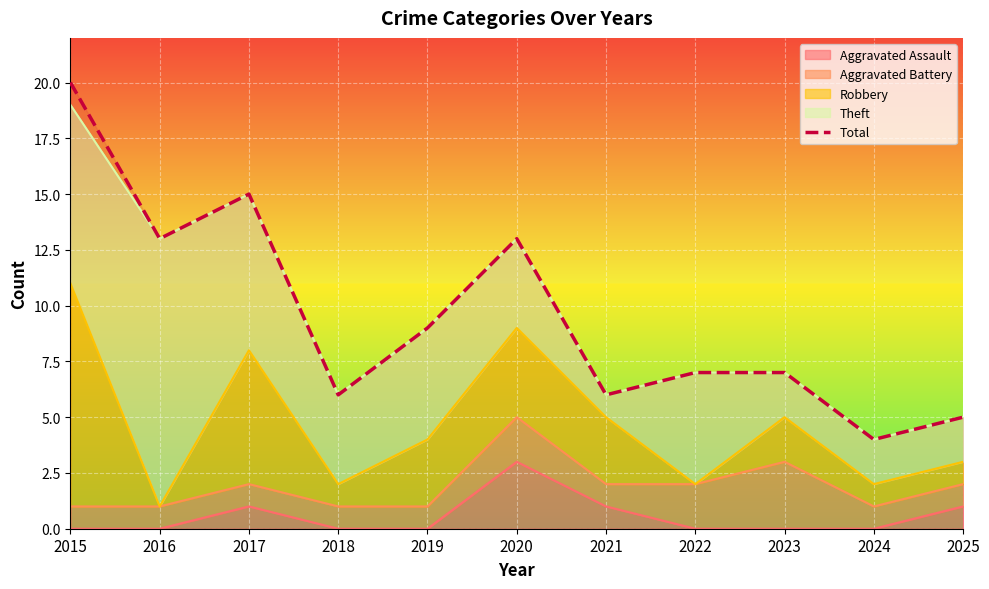

Which category has the highest value across all series?

2015